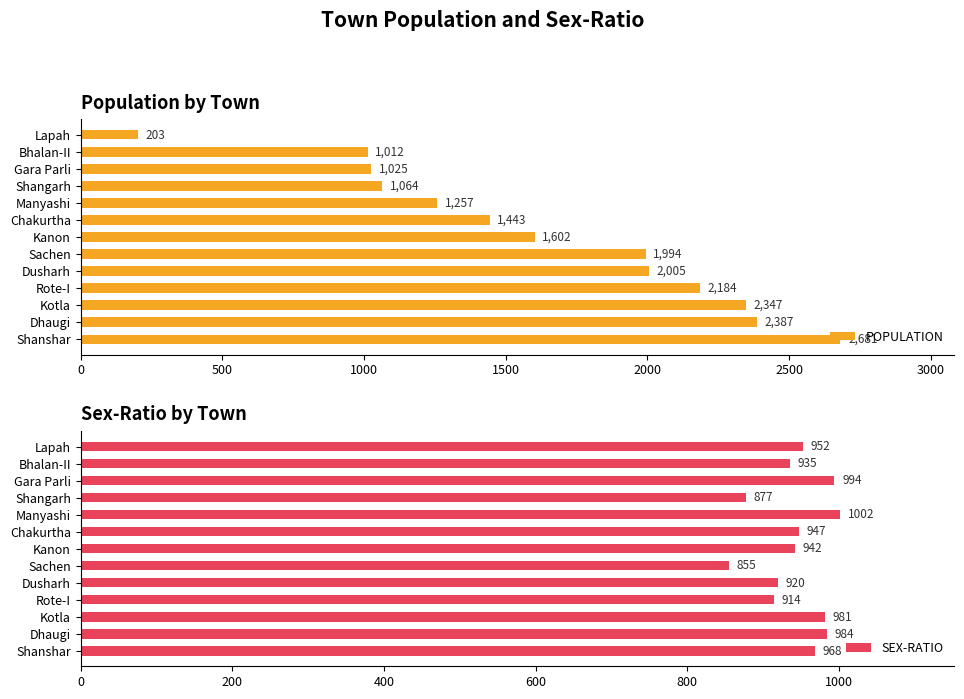

List the labels in order of POPULATION value, smallest first.

Lapah, Bhalan-II, Gara Parli, Shangarh, Manyashi, Chakurtha, Kanon, Sachen, Dusharh, Rote-I, Kotla, Dhaugi, Shanshar